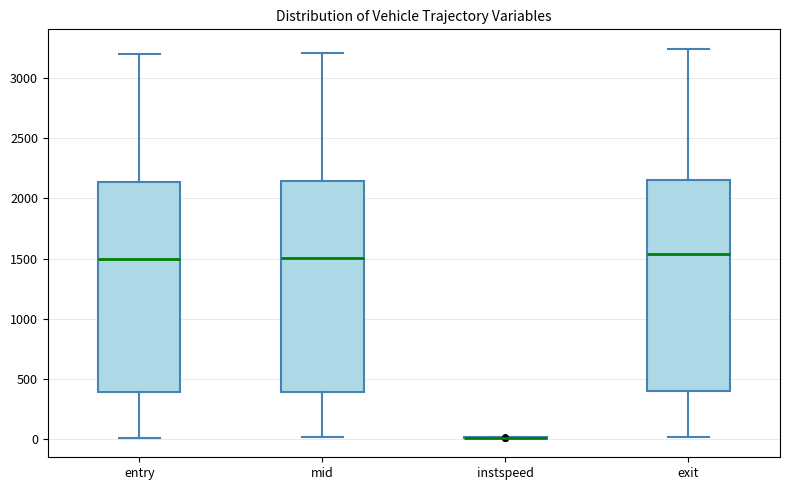

Where is the upper edge of the box for mid on the y-axis? The values are not printed on the chart, so give them approximately, as read against the axis.

2150